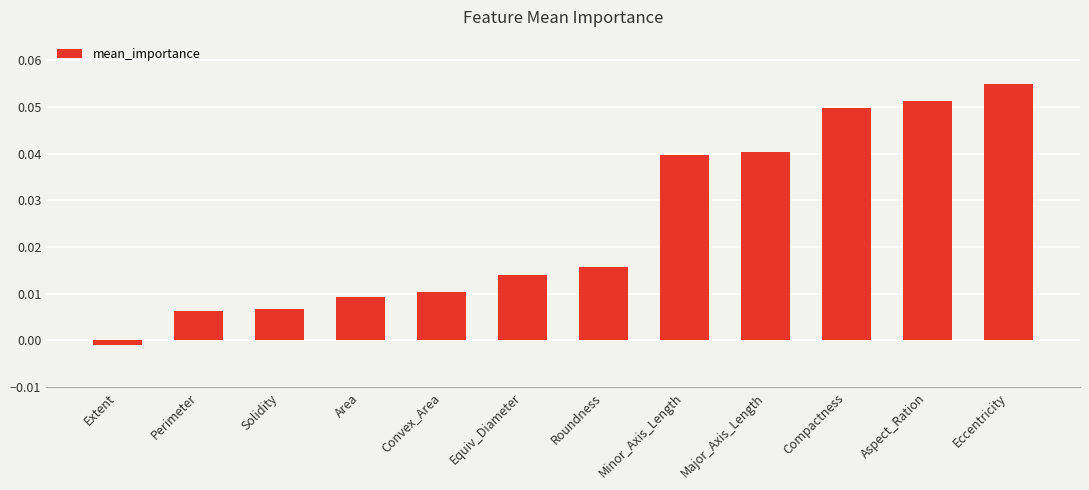

Where is the data nearest to the value 0?

Extent